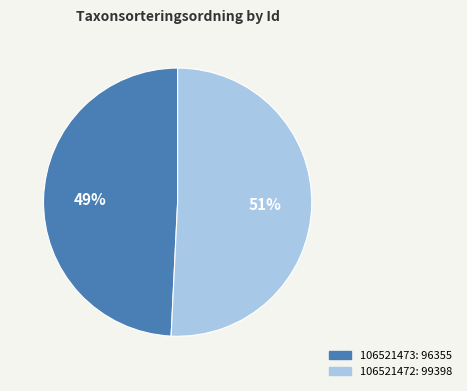

Count the number of slices in the pie.

2